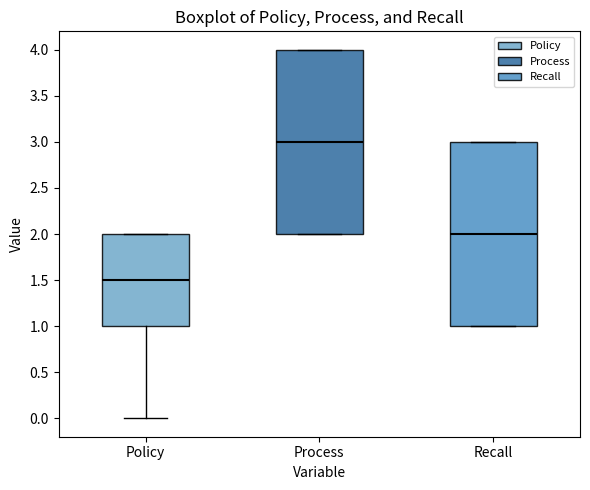

Where is the lower edge of the box for Process on the y-axis? The values are not printed on the chart, so give them approximately, as read against the axis.

2.0